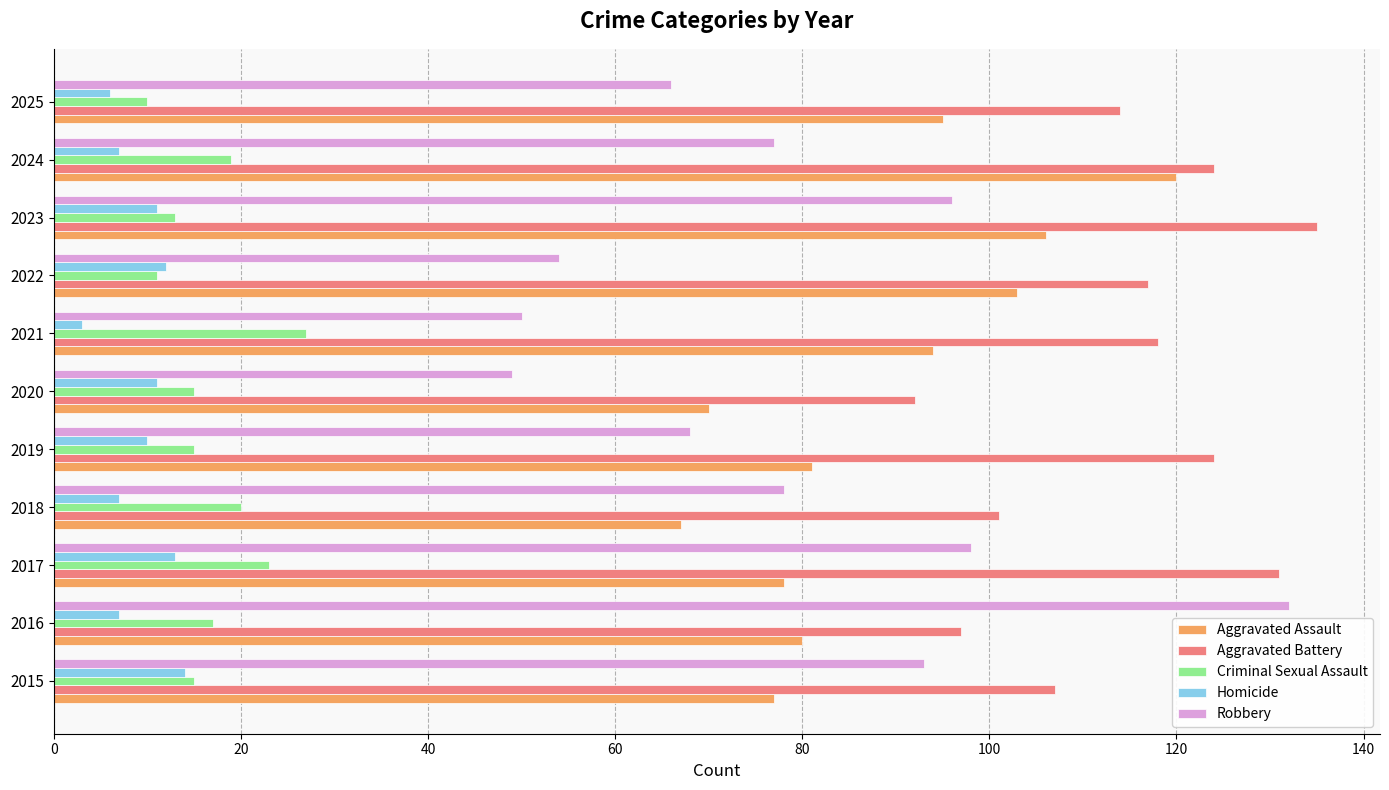

Read the Aggravated Assault value at 2019.

81